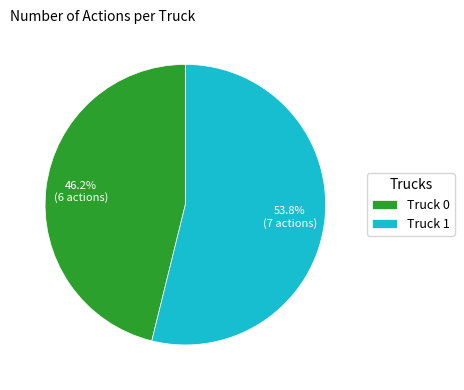

Combined, do Truck 0 and Truck 1 account for over 50%?

Yes